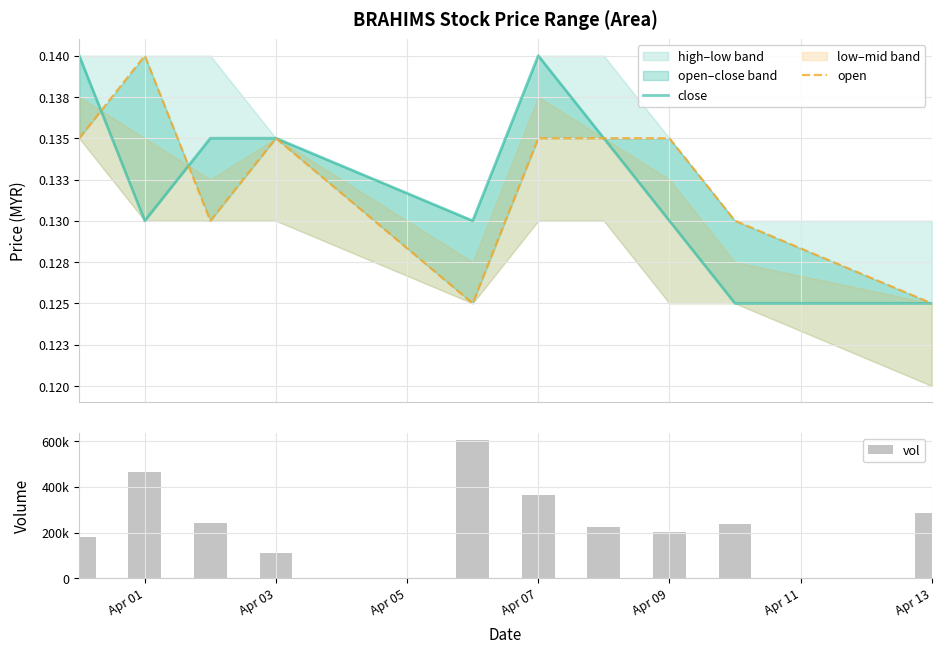

What is the sum of the close values at Apr 09 and 9?

0.3